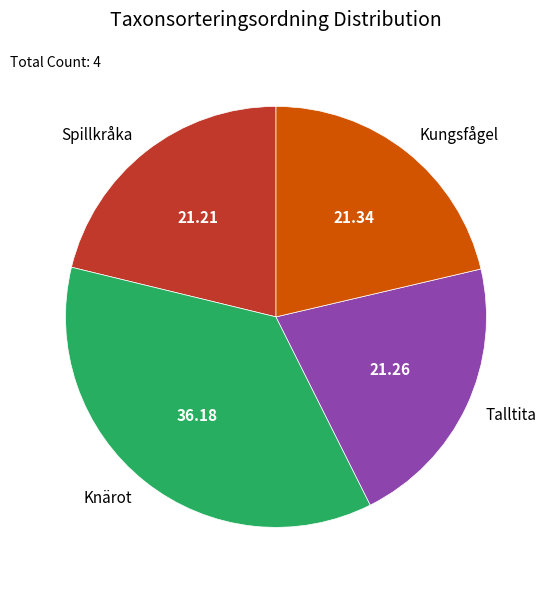

What is the ratio of the value at Knärot to the value at Talltita?

1.7